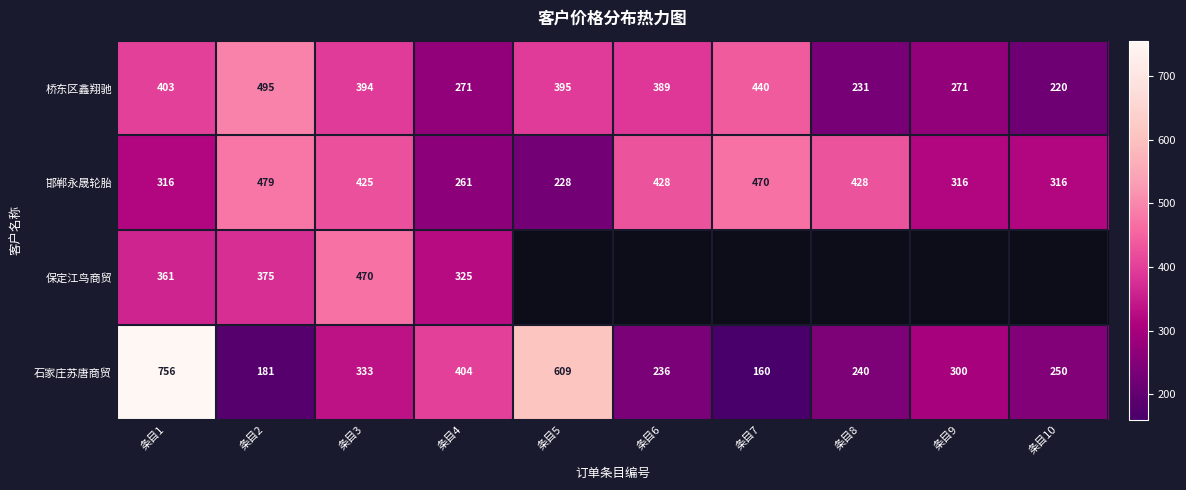

At which label does 桥东区鑫翔驰 first exceed 394?

条目1